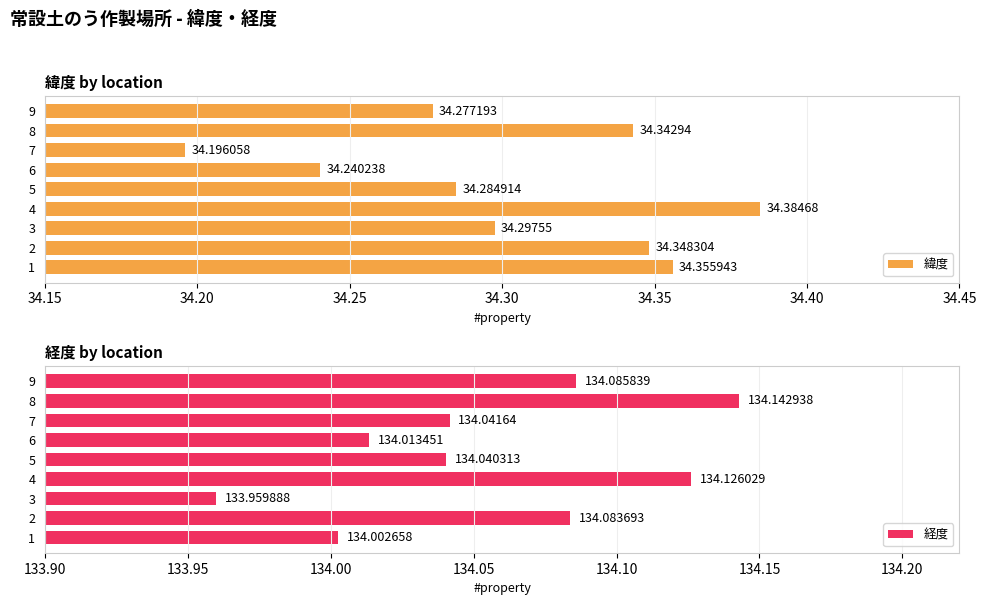

What is the value of the 緯度 bar at the 1st from the left?

34.4